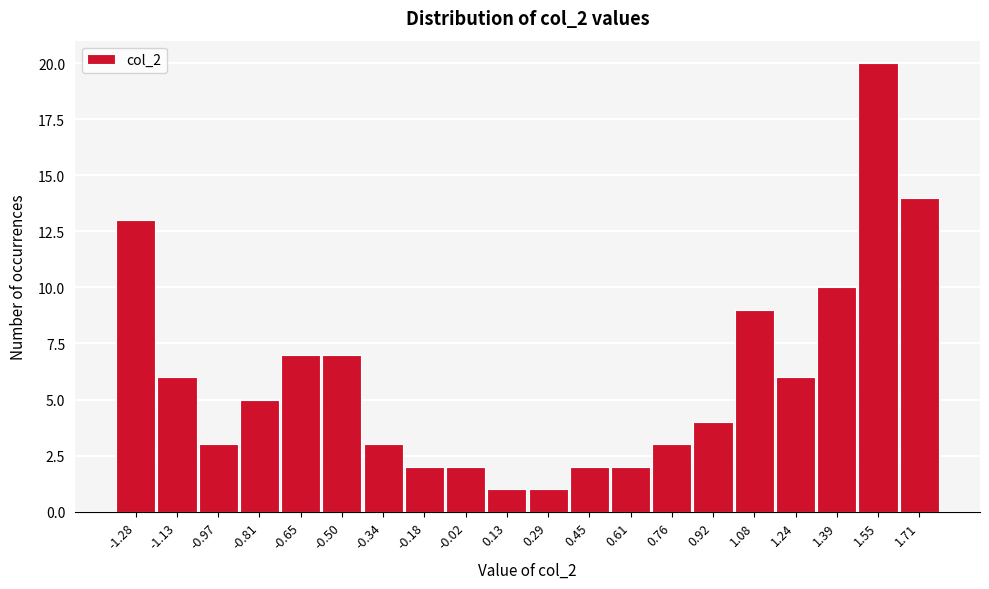

Reading left to right, list all the values displayed in this chart.

-1.28=13	-1.13=6	-0.97=3	-0.81=5	-0.65=7	-0.50=7	-0.34=3	-0.18=2	-0.02=2	0.13=1	0.29=1	0.45=2	0.61=2	0.76=3	0.92=4	1.08=9	1.24=6	1.39=10	1.55=20	1.71=14